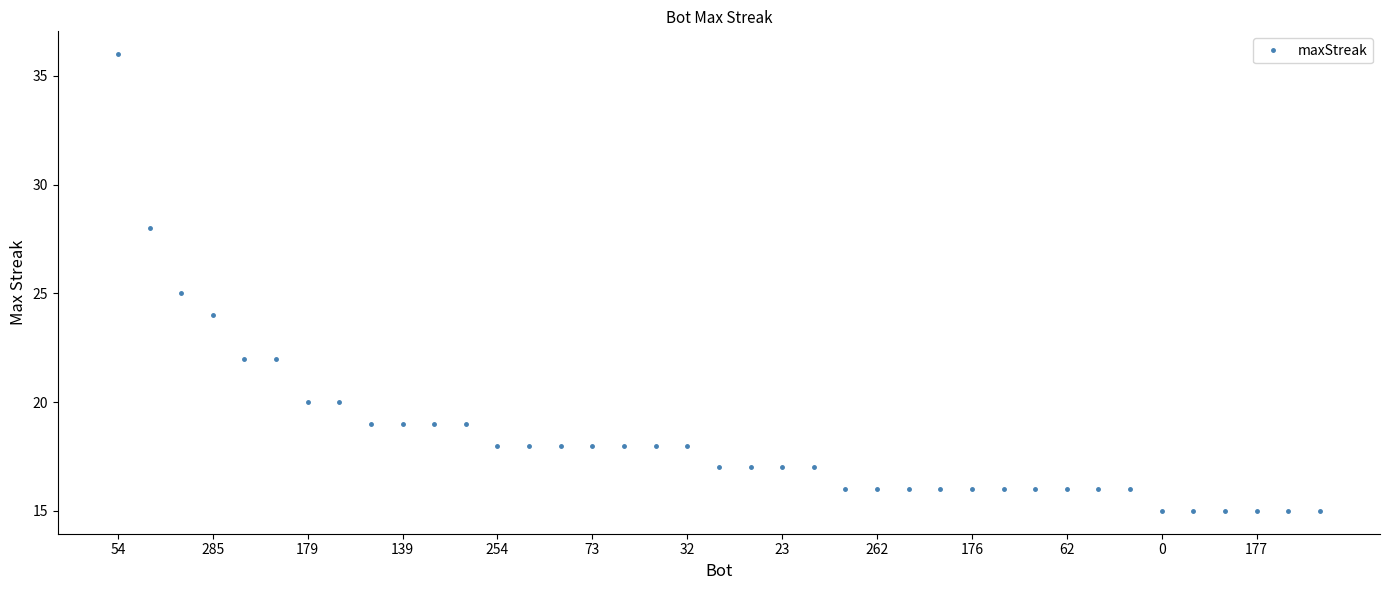

How many lines are shown in the chart?

1